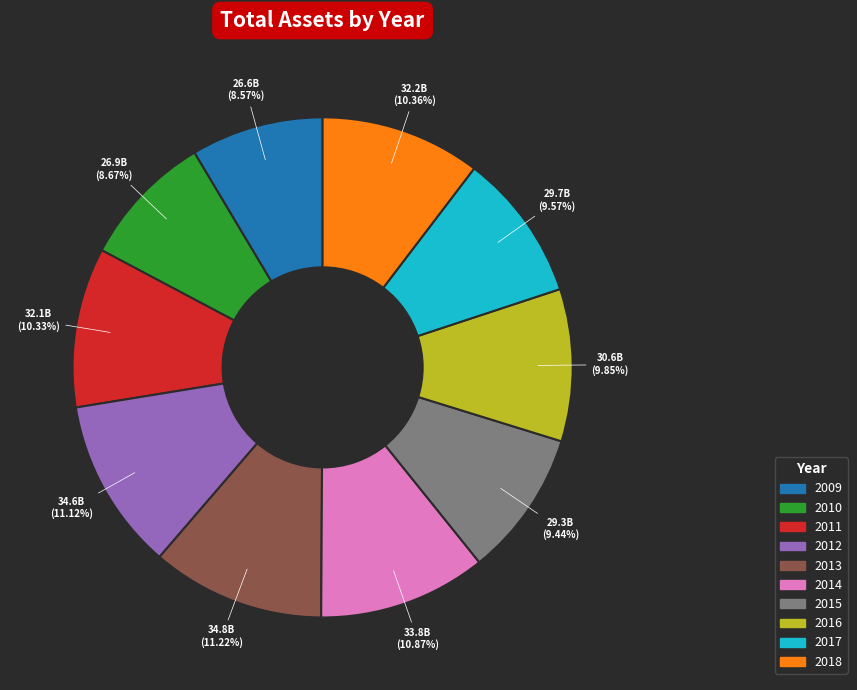

How many slices are in this pie chart?

10